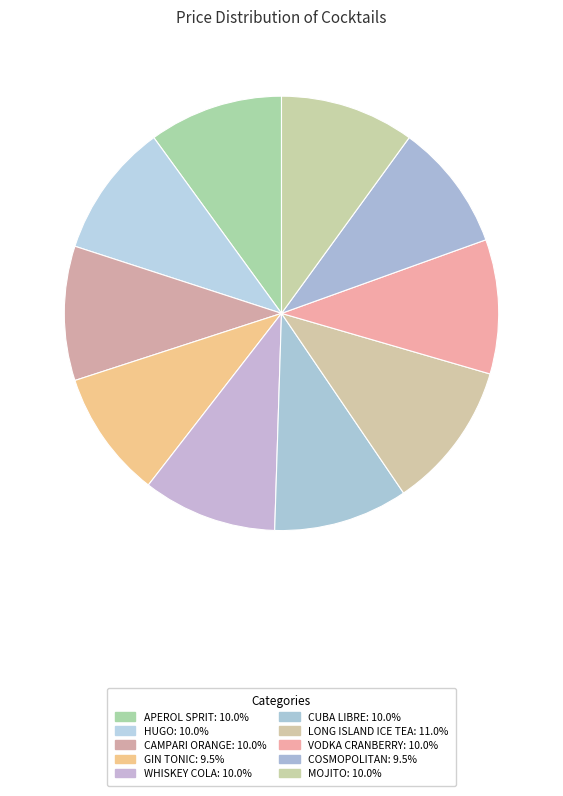

How many slices are in this pie chart?

10